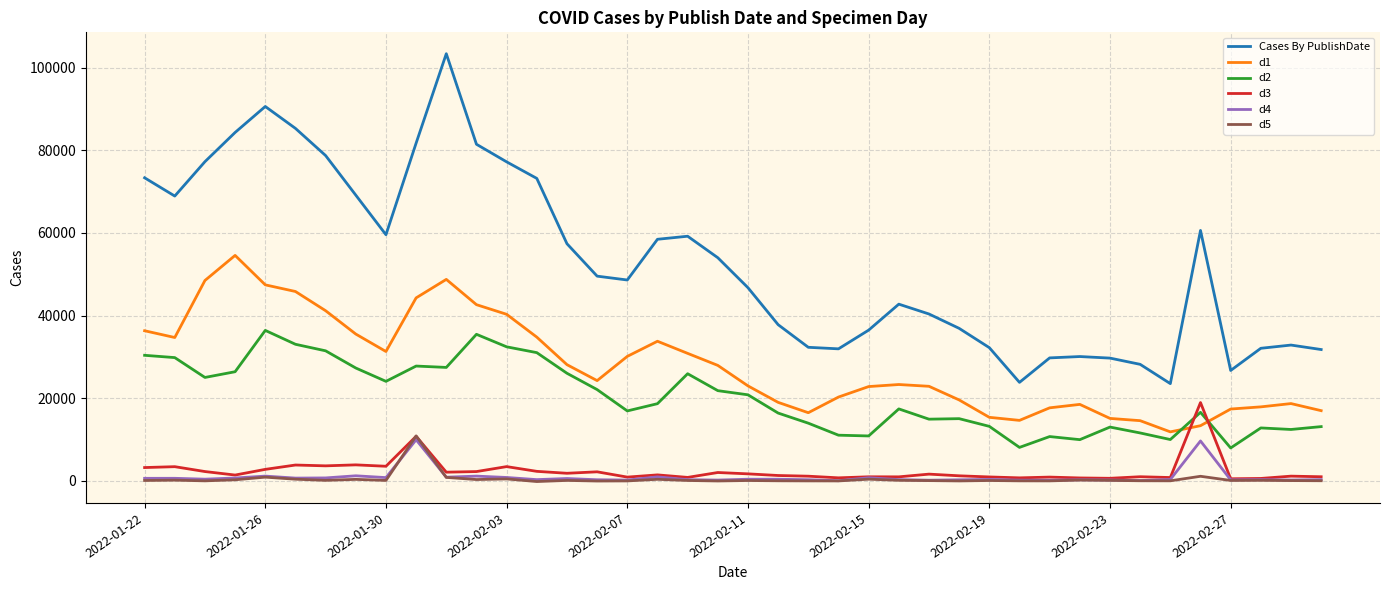

True or false: d4 and Cases By PublishDate cross at least once.

False